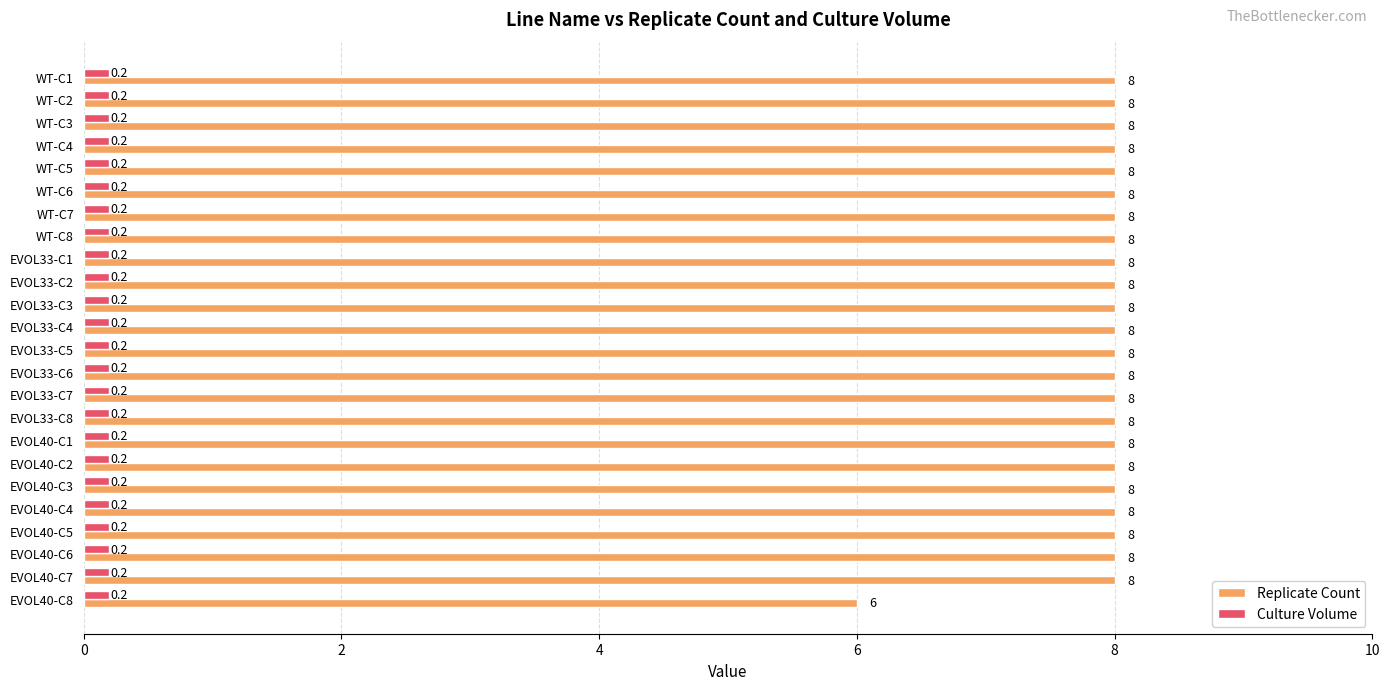

What is the average value of the Replicate Count series?

7.9